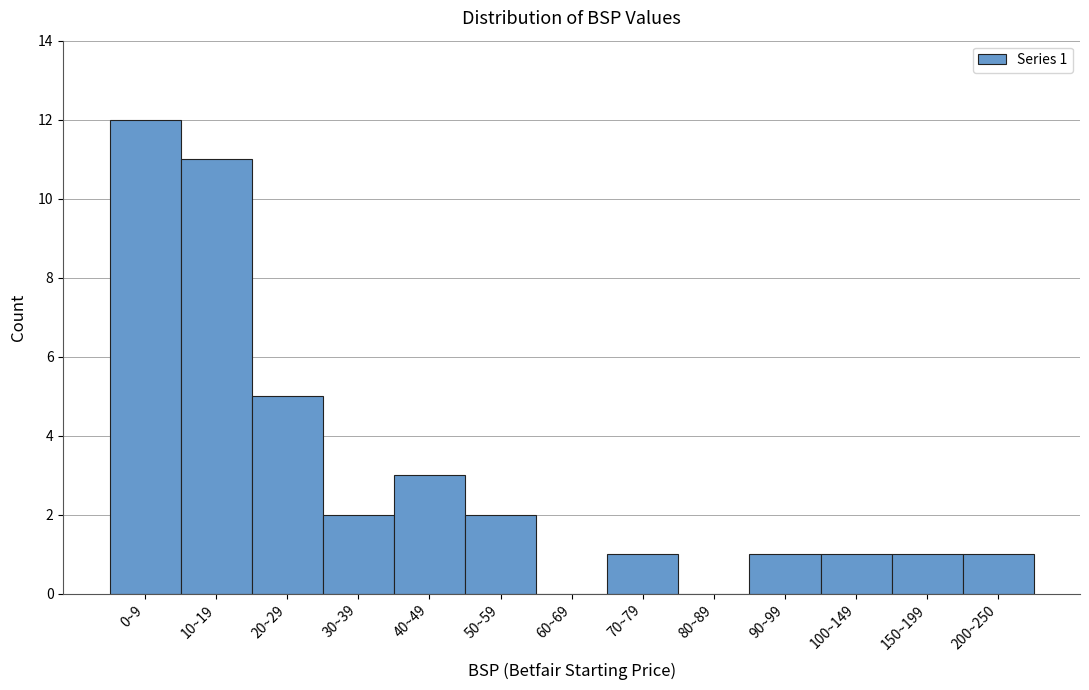

Reading left to right, transcribe all the data shown in this chart.

0~9=12	10~19=11	20~29=5	30~39=2	40~49=3	50~59=2	60~69=0	70~79=1	80~89=0	90~99=1	100~149=1	150~199=1	200~250=1